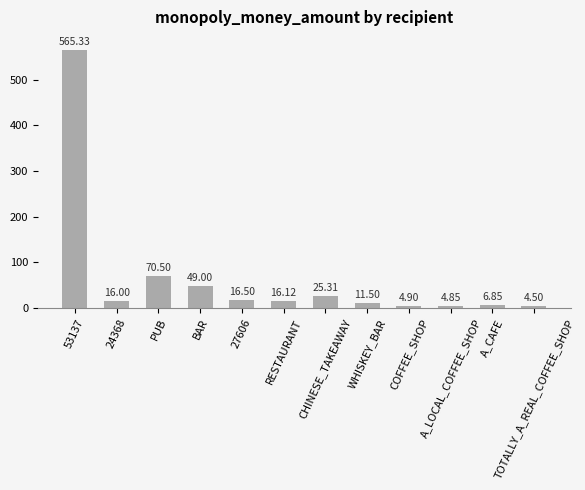

At which category does the chart reach its peak across all series?

53137